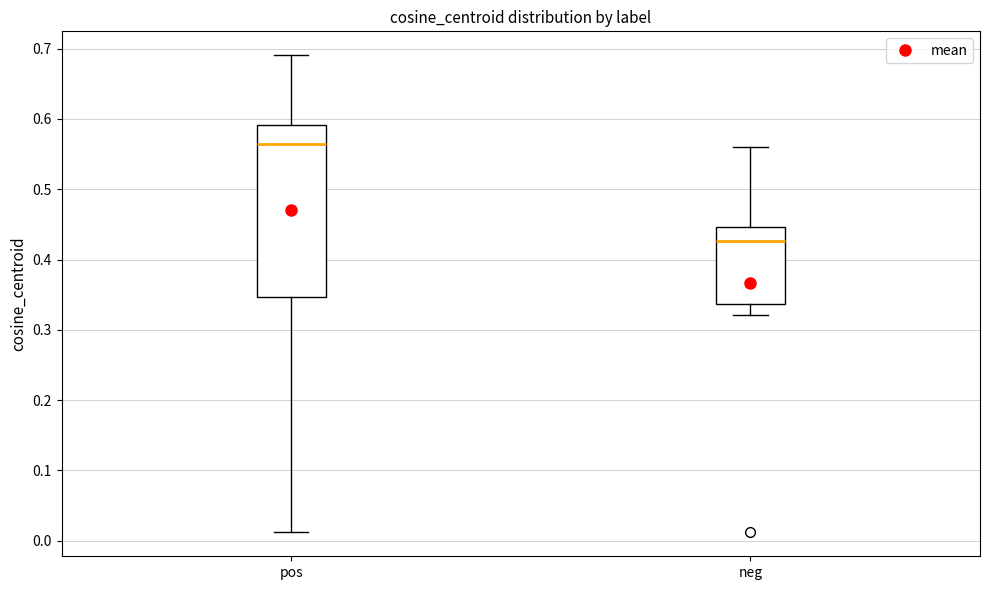

Reading left to right, read every box against the y-axis: the position of its median line, the range the box covers, and the ends of its whiskers. The values are not printed on the chart, so give them approximately, as read against the axis.

pos: median 0.56, box 0.35 to 0.59, whiskers 0.01 to 0.69
neg: median 0.43, box 0.34 to 0.45, whiskers 0.32 to 0.56